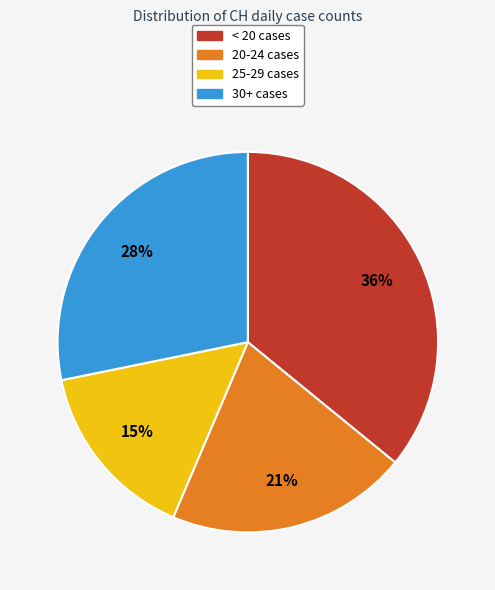

To the nearest percent, what is the difference between the largest and smallest slice percentages?

21%